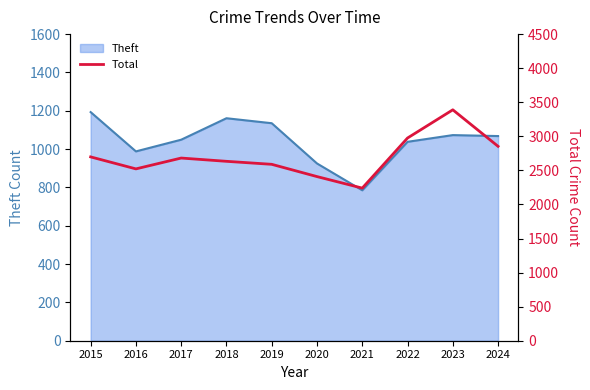

The Theft series shows 1699 at 2016. True or false?

False